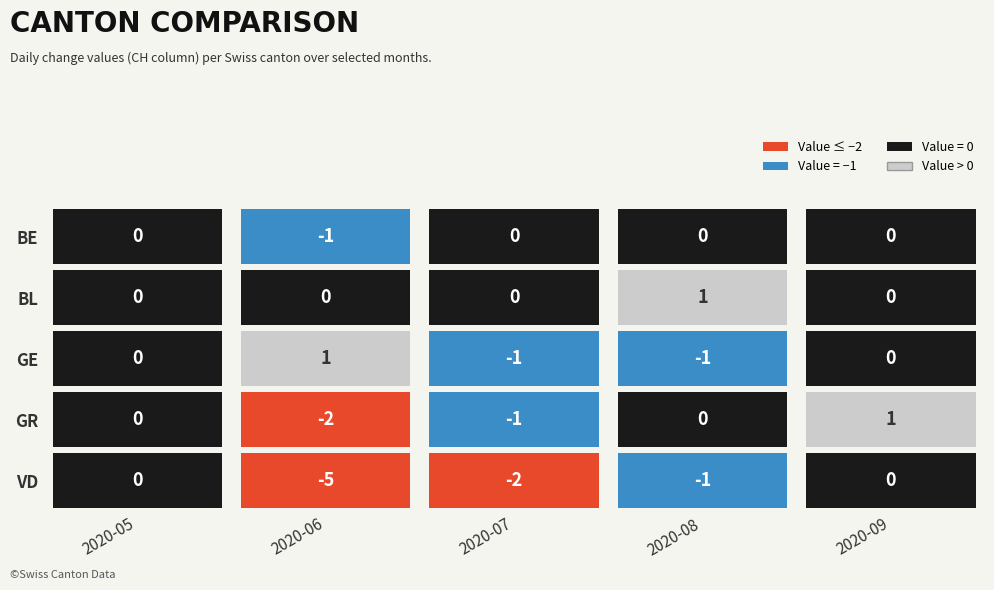

Reading left to right, extract all data points from this chart.

2020-05: BE=0	BL=0	GE=0	GR=0	VD=0
2020-06: BE=-1	BL=0	GE=1	GR=-2	VD=-5
2020-07: BE=0	BL=0	GE=-1	GR=-1	VD=-2
2020-08: BE=0	BL=1	GE=-1	GR=0	VD=-1
2020-09: BE=0	BL=0	GE=0	GR=1	VD=0